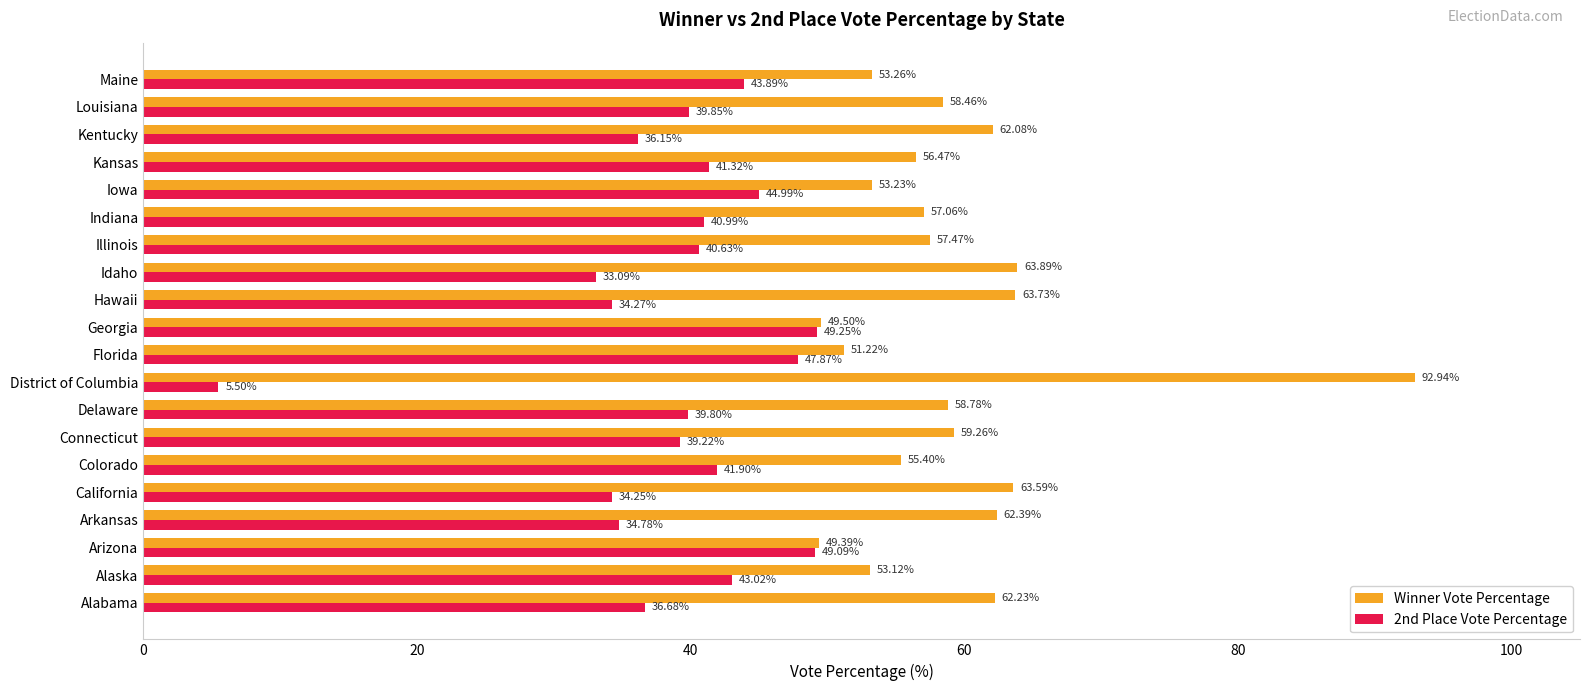

At how many categories does at least one series exceed 23?

20